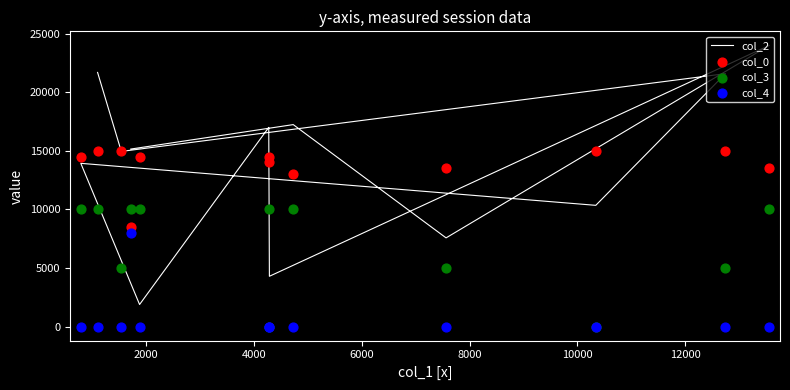

Which series reaches the maximum Y coordinate?

col_2